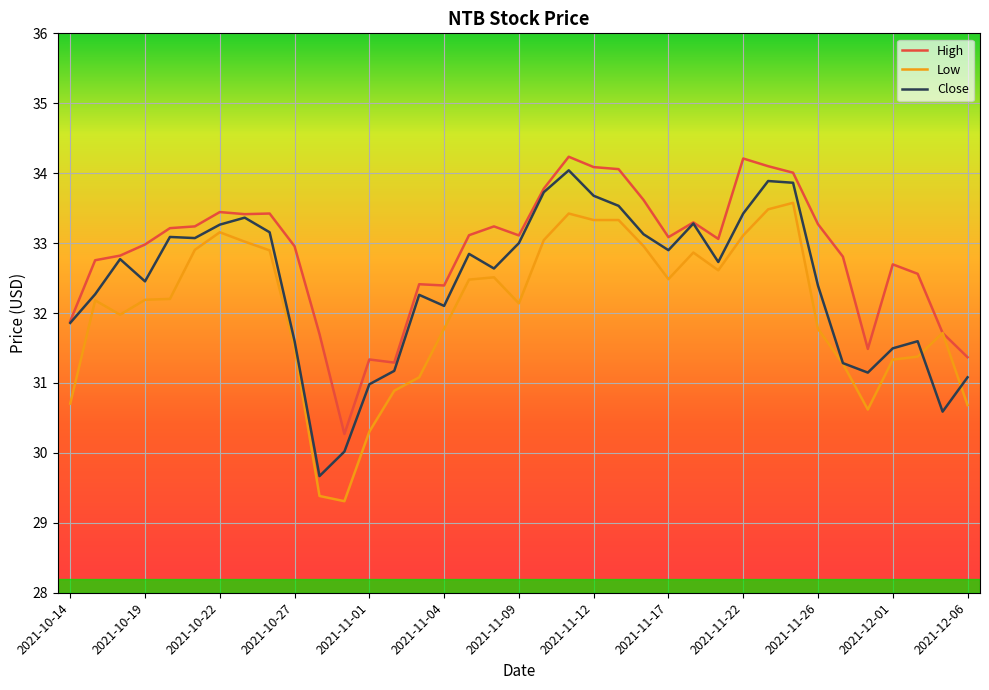

What is the greatest value displayed?

34.2